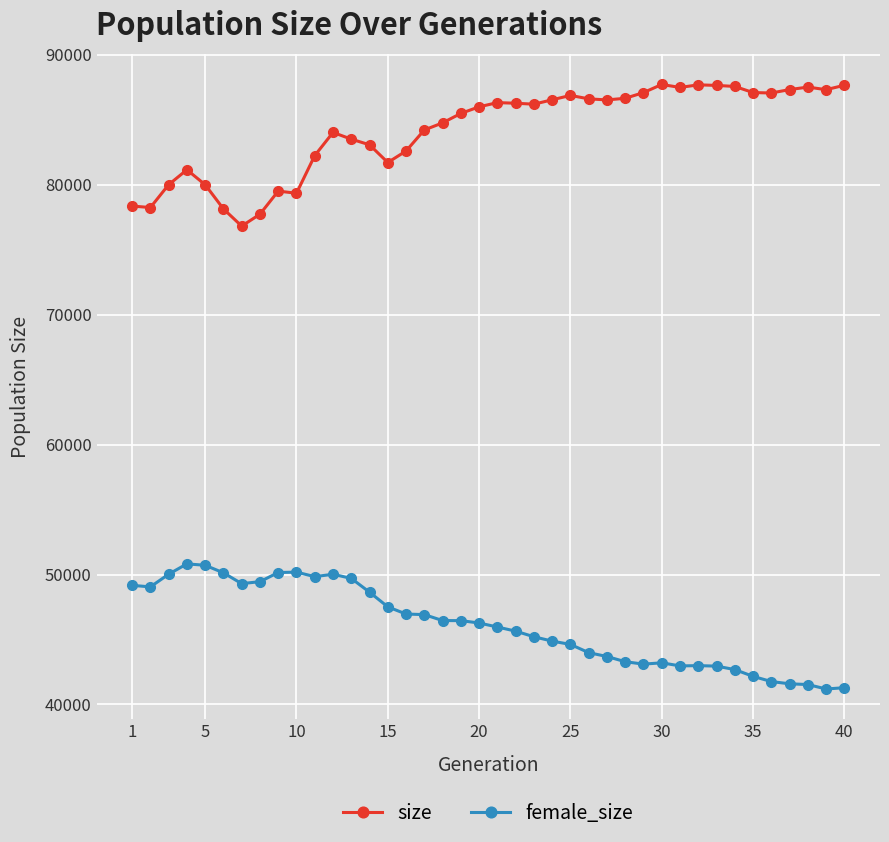

True or false: female_size and size cross at least once.

False